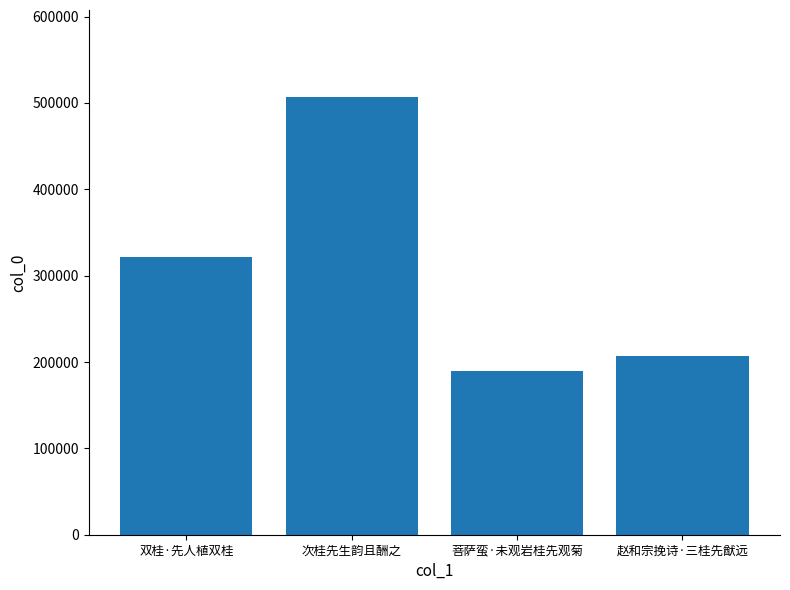

Rank the categories by value from lowest to highest.

菩萨蛮·未观岩桂先观菊, 赵和宗挽诗·三桂先猷远, 双桂·先人植双桂, 次桂先生韵且酬之